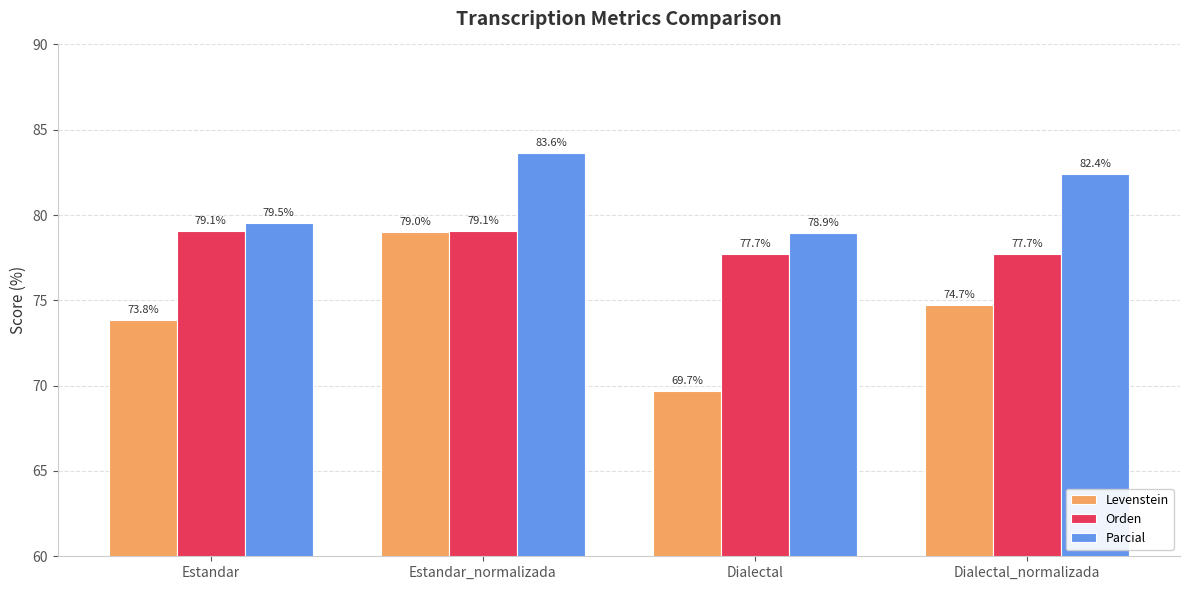

Rank the series by their maximum value, from lowest to highest.

Levenstein, Orden, Parcial